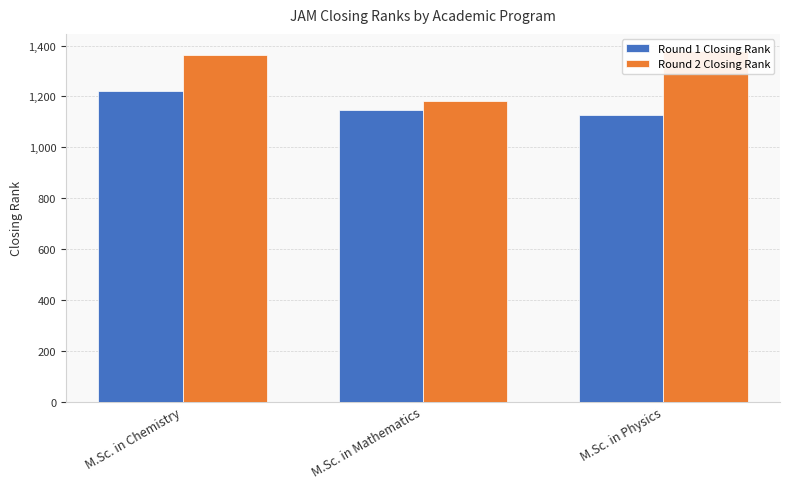

What is the minimum value for Round 2 Closing Rank?

1183